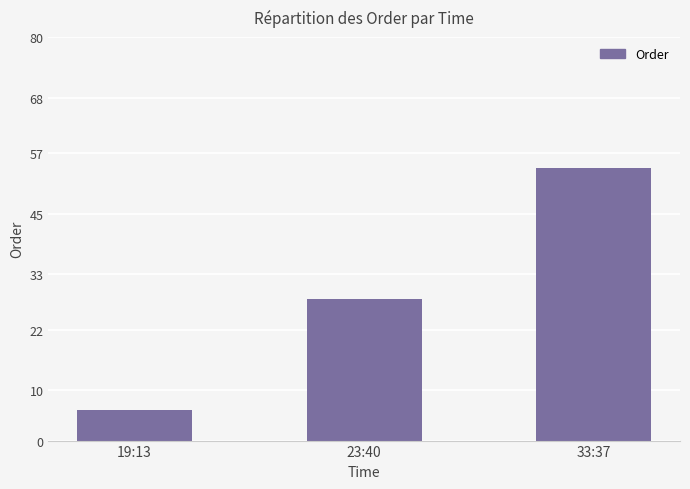

The chart shows a value of 6 at 19:13. True or false?

True